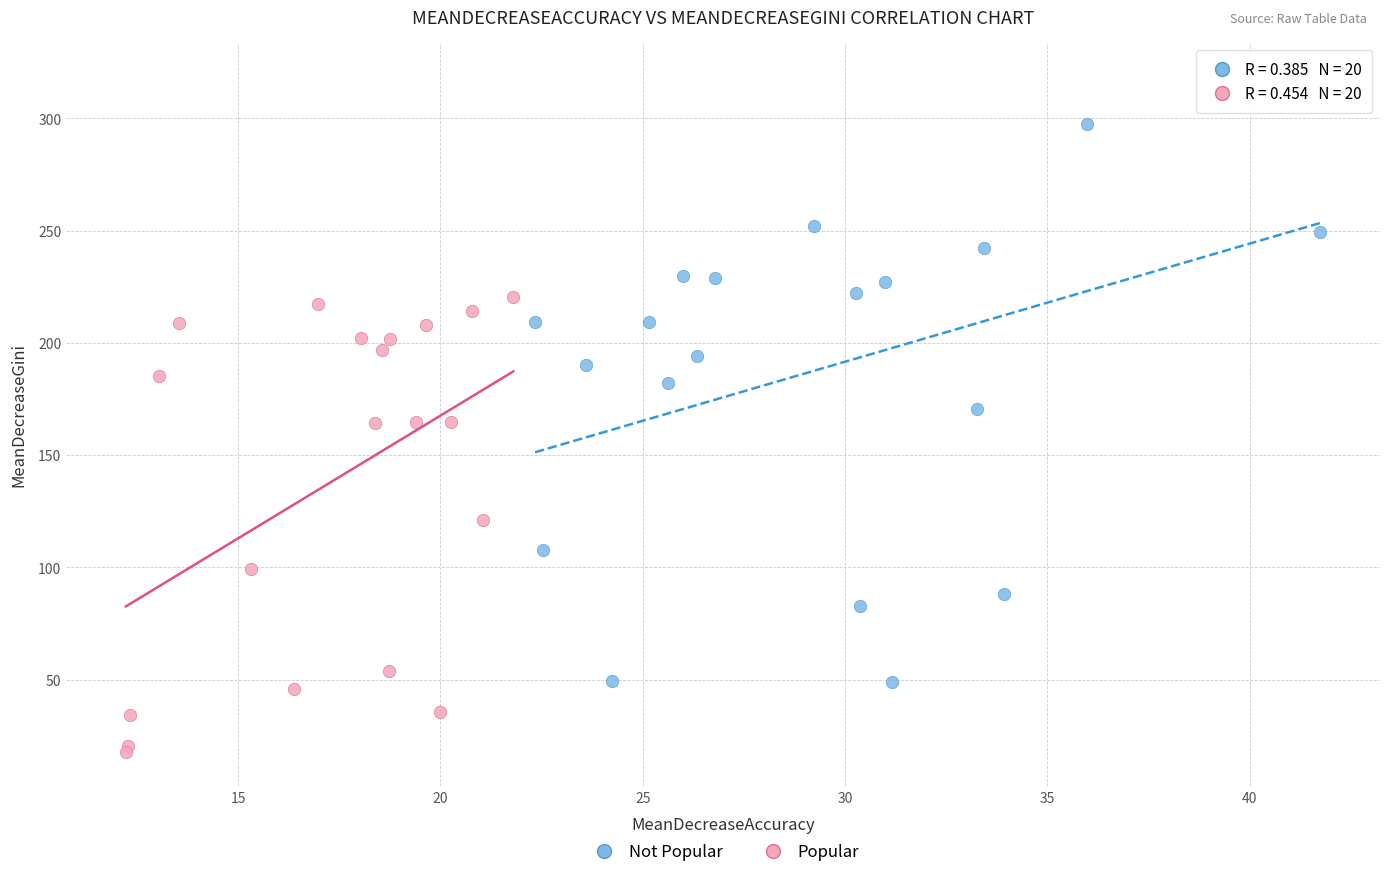

What are all the series names shown in the legend?

Not Popular, Popular